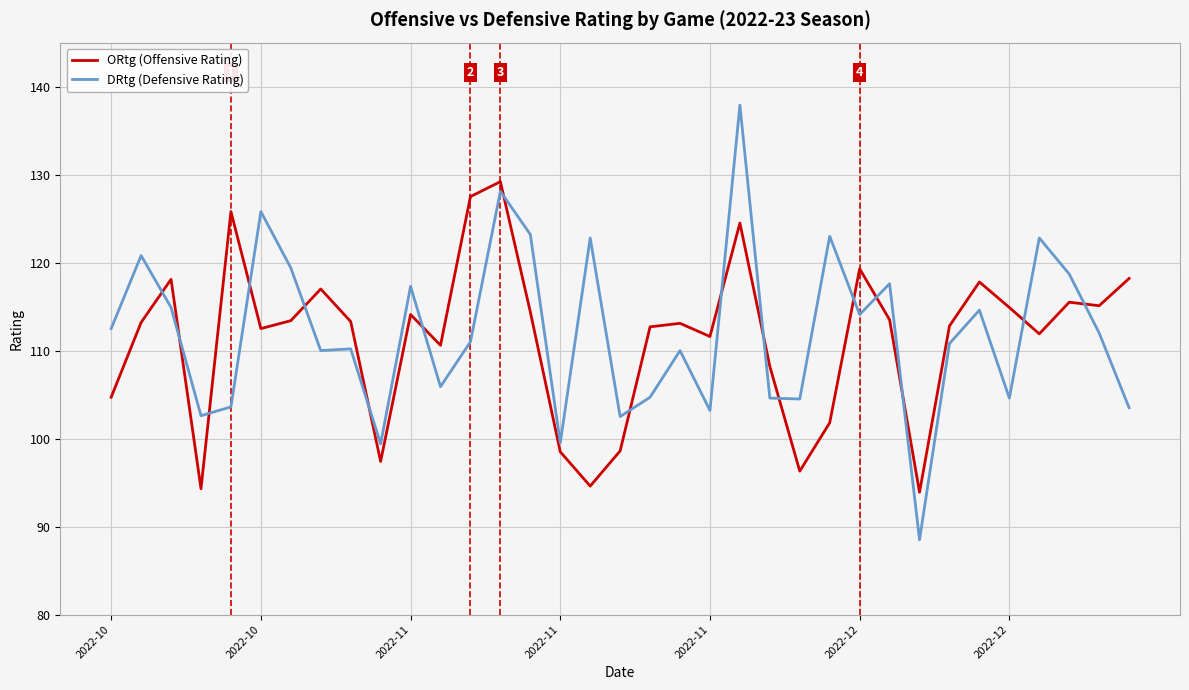

Rank the series by their maximum value, from lowest to highest.

ORtg (Offensive Rating), DRtg (Defensive Rating)